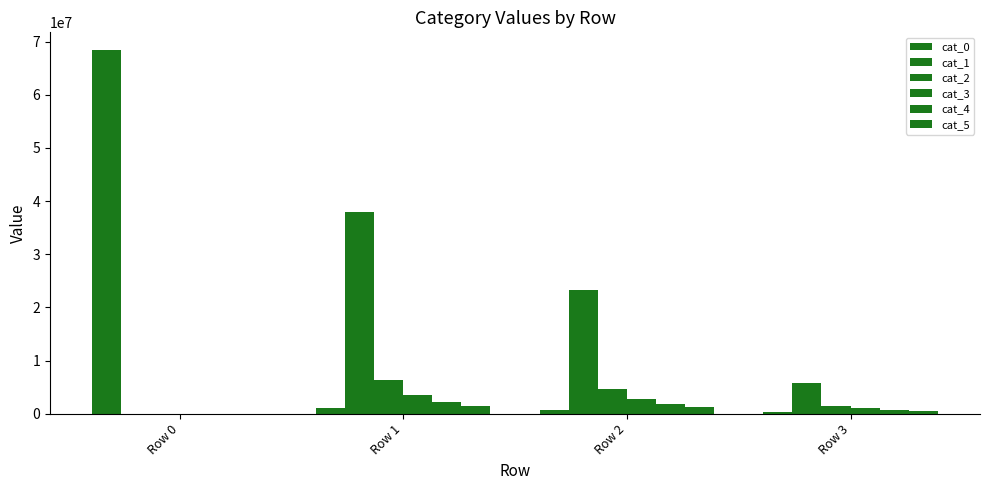

Reading right to left, transcribe all the data shown in this chart.

cat_0: Row 3=306947	Row 2=786448	Row 1=1006056	Row 0=68340492
cat_1: Row 3=5726731	Row 2=23340437	Row 1=37961763	Row 0=0
cat_2: Row 3=1489720	Row 2=4672979	Row 1=6404047	Row 0=0
cat_3: Row 3=1019240	Row 2=2737426	Row 1=3466285	Row 0=0
cat_4: Row 3=758714	Row 2=1898172	Row 1=2204608	Row 0=0
cat_5: Row 3=524204	Row 2=1268569	Row 1=1414547	Row 0=0